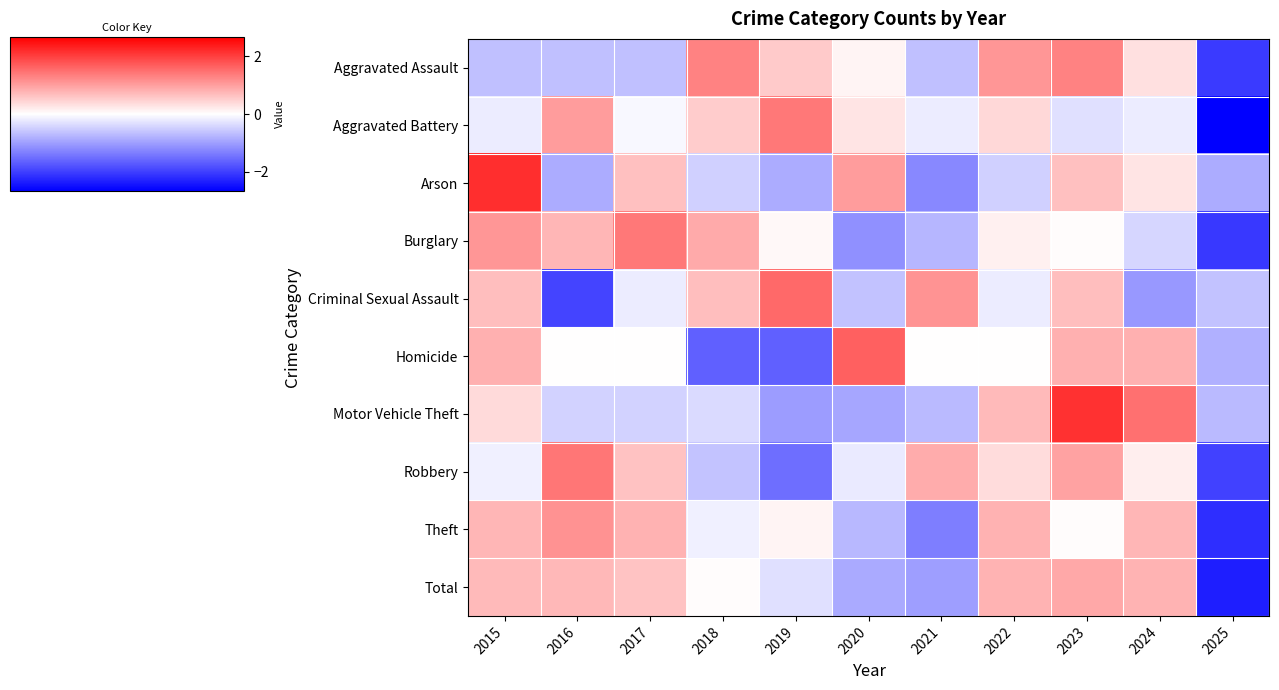

Which has a higher value, 2019 or 2020?

2019